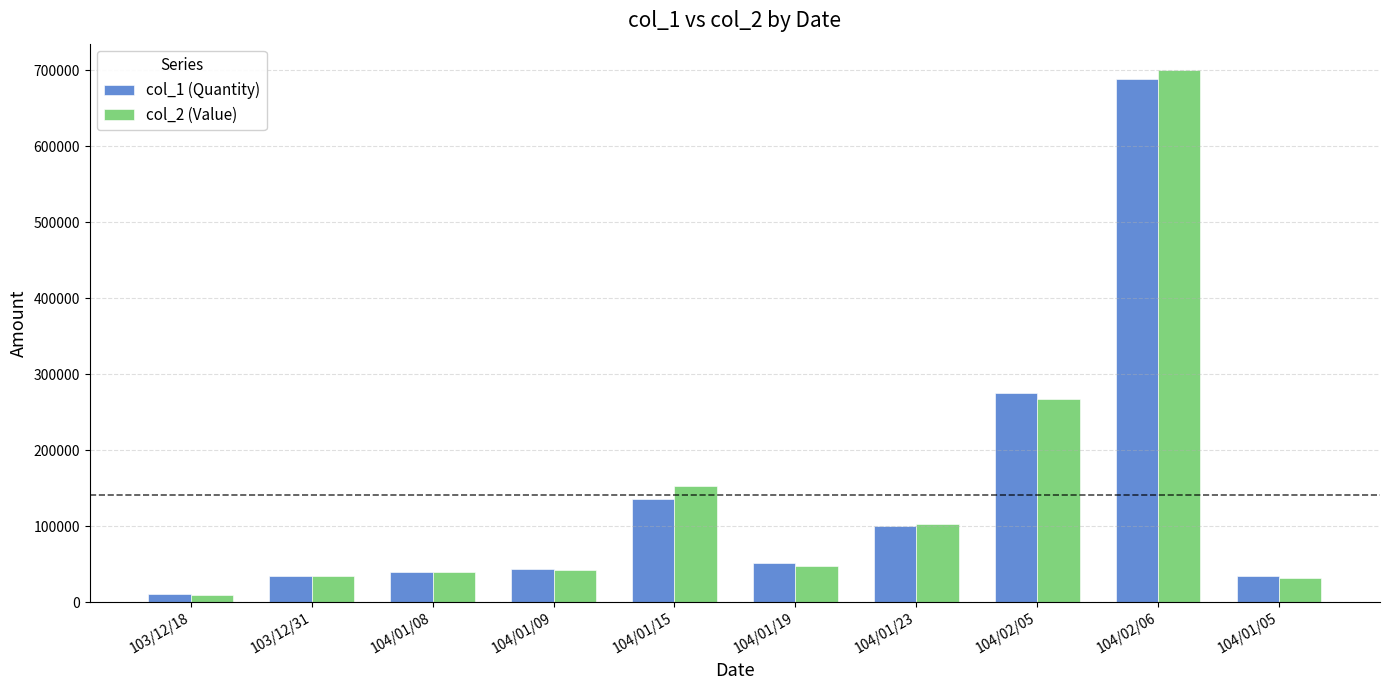

What is the value of the col_1 (Quantity) bar at the 1st from the left?

10000